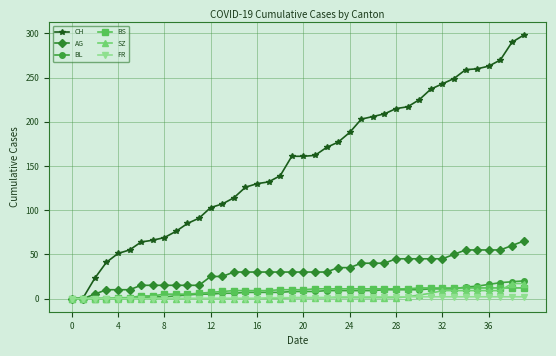

Which series has the largest total across all categories?

CH